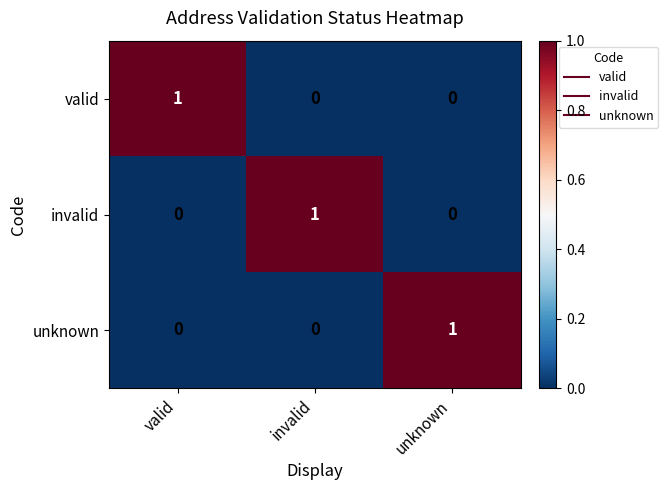

True or false: invalid has a value of 0 at unknown.

True